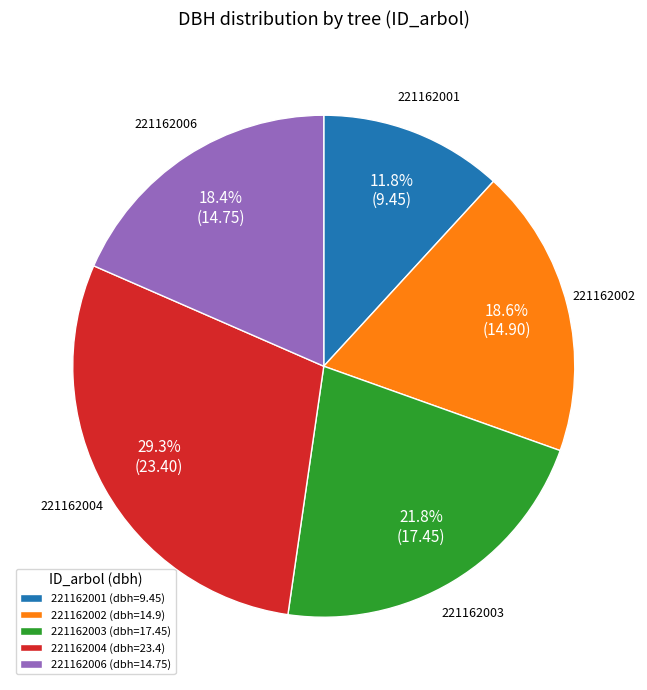

To the nearest percent, what is the difference between the 221162003 and 221162001 slice percentages?

10%